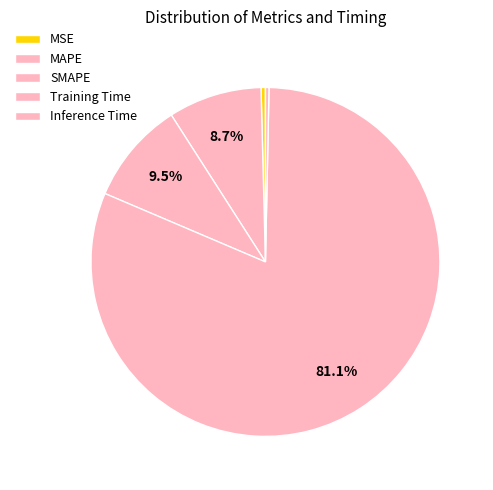

To the nearest percent, what percentage of the pie is SMAPE?

10%